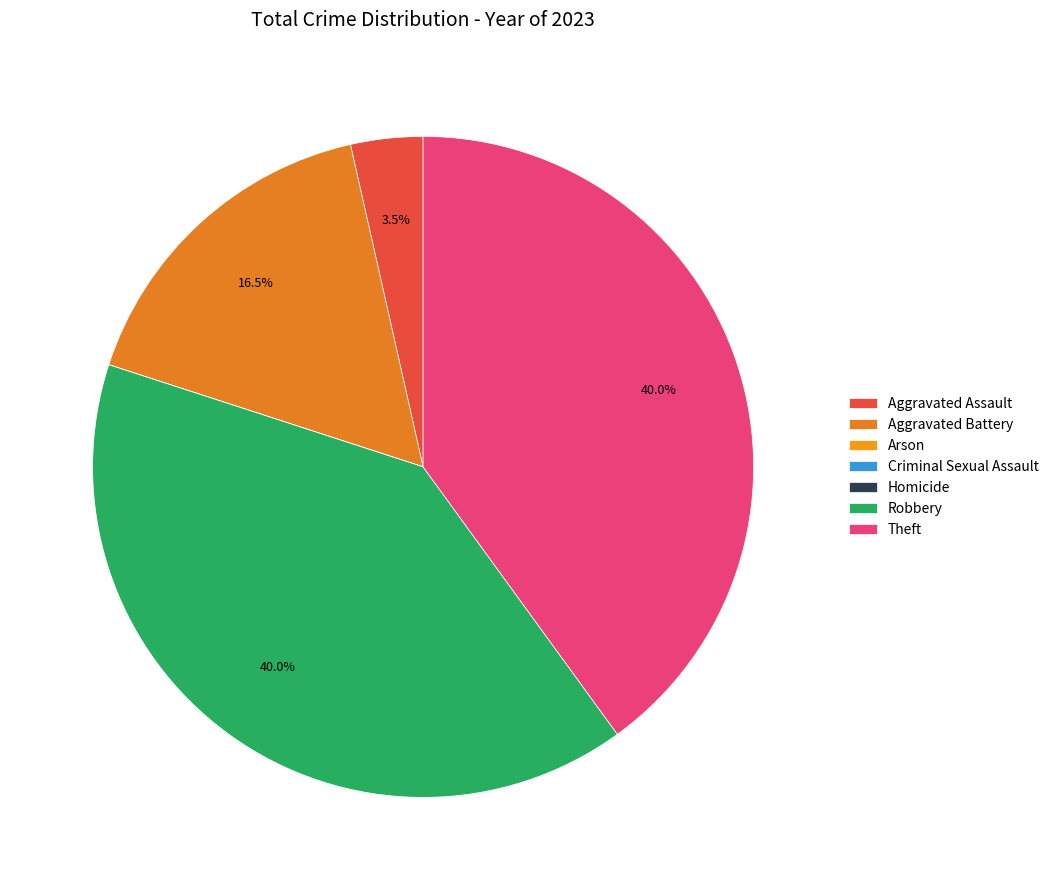

Which category has the biggest portion of the pie?

Robbery